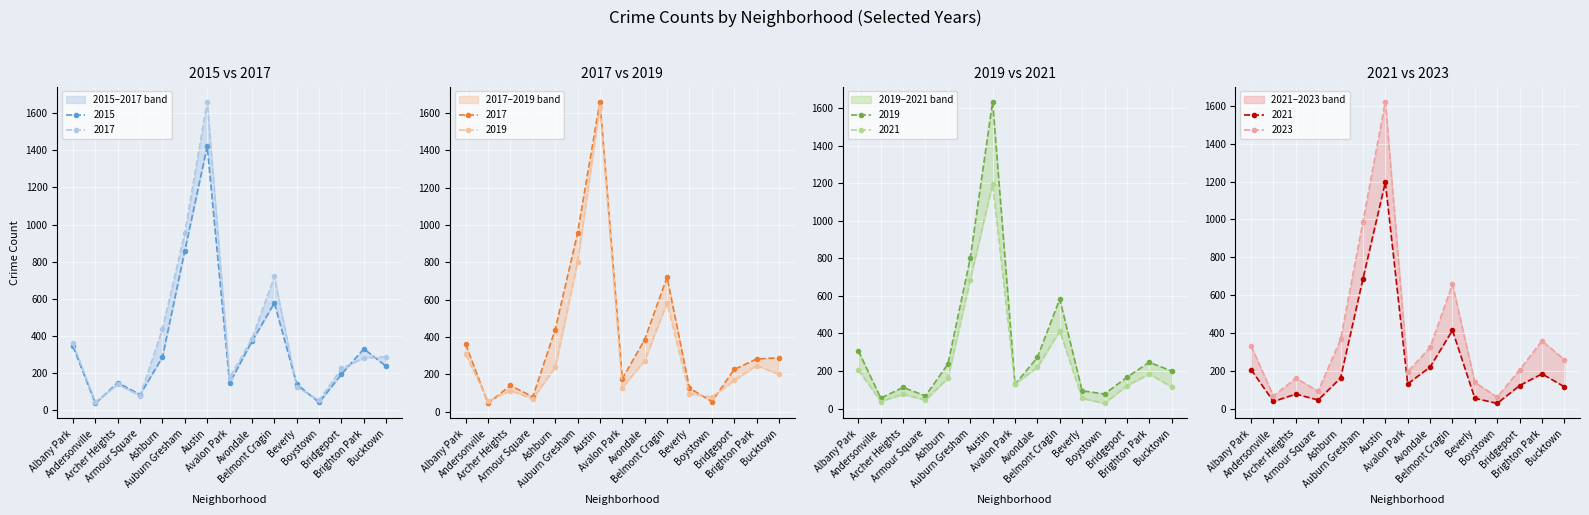

The 2021 series shows 122 at Bridgeport. True or false?

True